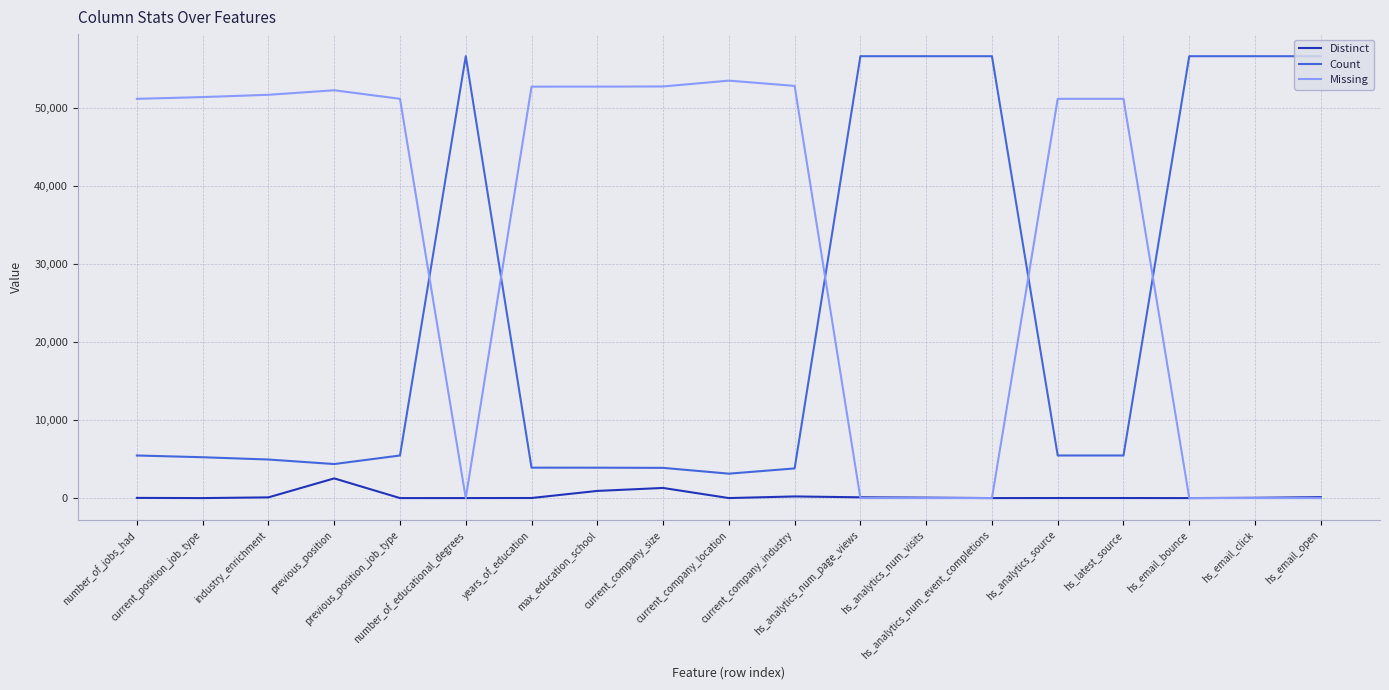

What is the approximate value of Missing at previous_position_job_type?

51156